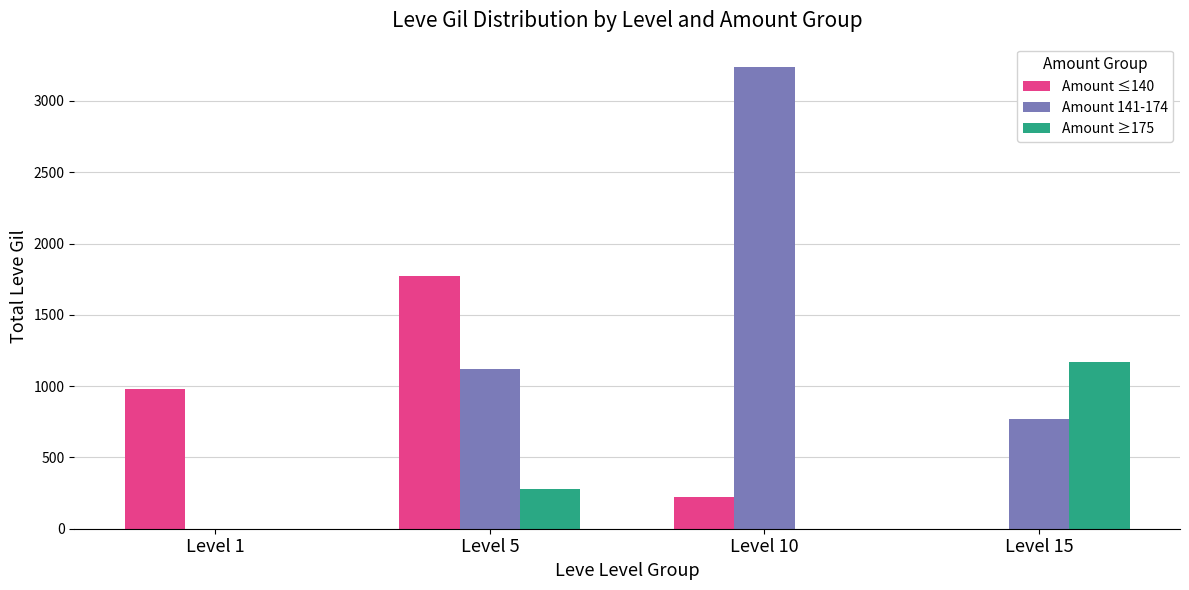

Read the Amount ≤140 value at Level 10, to the nearest 50.

200